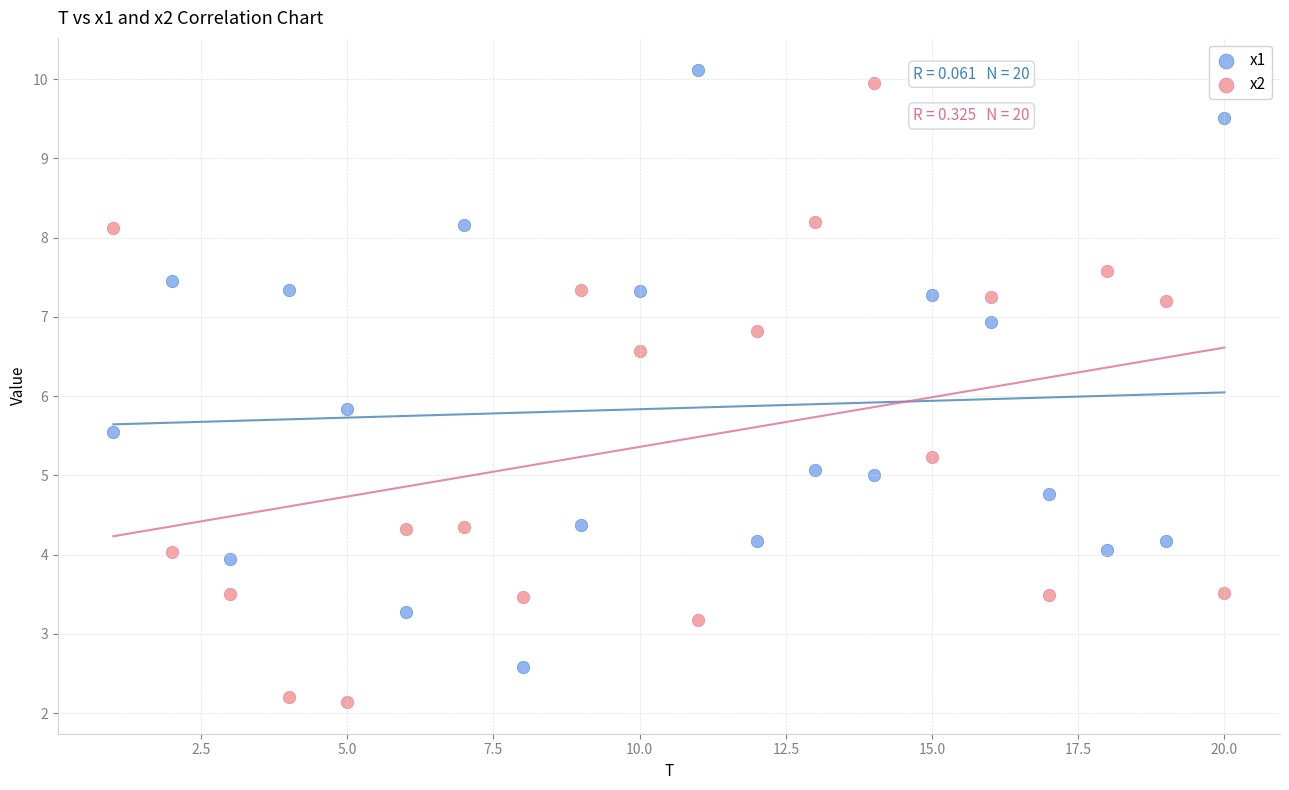

What is the X range (max minus min) for the scatter plot?

19.0